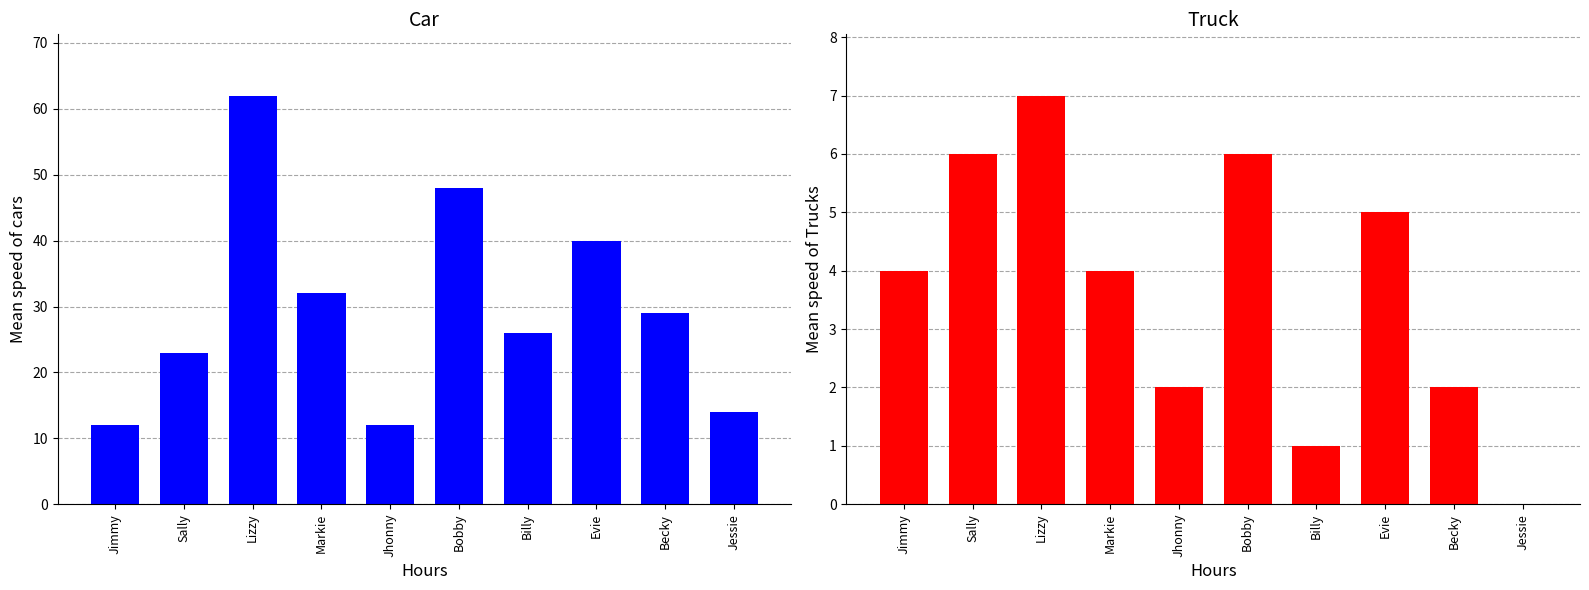

What is the maximum value shown in the chart?

62